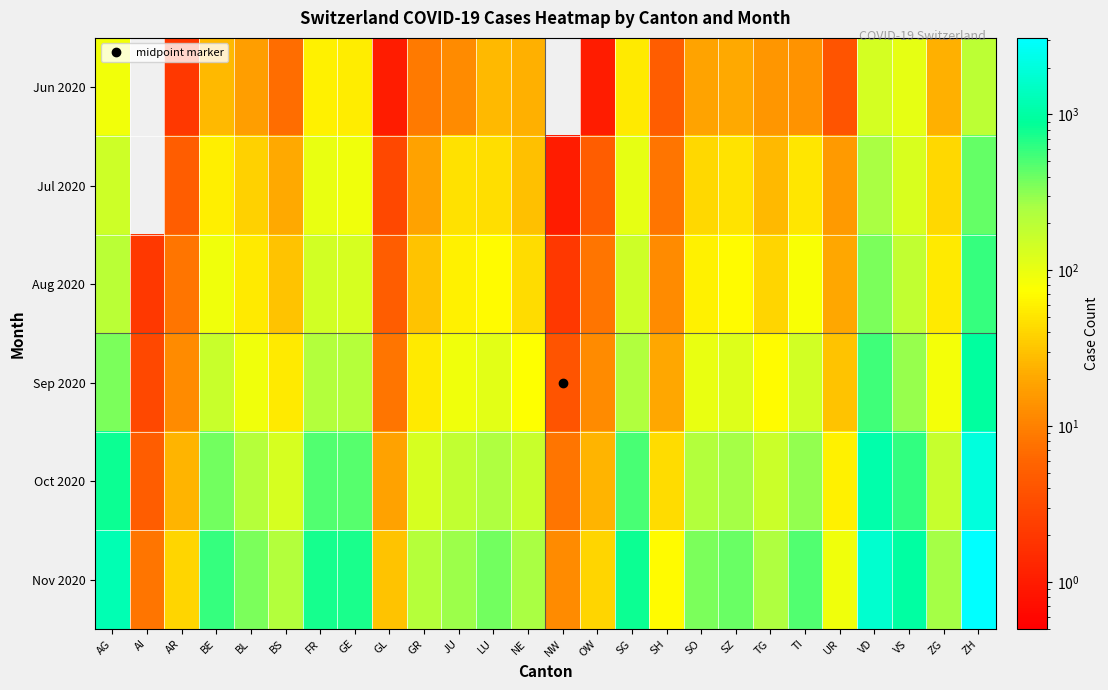

Reading right to left, list all the values displayed in this chart.

Jun 2020: ZH=190	ZG=23	VS=105	VD=138	UR=4	TI=14	TG=15	SZ=21	SO=19	SH=5	SG=54	OW=1	NW=0	NE=23	LU=27	JU=12	GR=9	GL=1	GE=56	FR=61	BS=7	BL=17	BE=27	AR=2	AI=0	AG=88
Jul 2020: ZH=424	ZG=41	VS=128	VD=252	UR=16	TI=50	TG=27	SZ=49	SO=41	SH=8	SG=104	OW=5	NW=1	NE=29	LU=46	JU=47	GR=18	GL=3	GE=92	FR=101	BS=21	BL=38	BE=59	AR=5	AI=0	AG=153
Aug 2020: ZH=600	ZG=55	VS=180	VD=350	UR=20	TI=80	TG=40	SZ=70	SO=60	SH=12	SG=150	OW=8	NW=2	NE=45	LU=70	JU=60	GR=30	GL=5	GE=130	FR=140	BS=30	BL=55	BE=90	AR=8	AI=2	AG=200
Sep 2020: ZH=950	ZG=85	VS=290	VD=550	UR=30	TI=140	TG=70	SZ=120	SO=100	SH=20	SG=230	OW=12	NW=4	NE=75	LU=110	JU=90	GR=55	GL=8	GE=210	FR=220	BS=55	BL=90	BE=160	AR=12	AI=3	AG=350
Oct 2020: ZH=2000	ZG=170	VS=620	VD=1100	UR=60	TI=300	TG=155	SZ=260	SO=220	SH=45	SG=510	OW=25	NW=8	NE=160	LU=240	JU=180	GR=130	GL=18	GE=460	FR=480	BS=130	BL=210	BE=380	AR=25	AI=5	AG=800
Nov 2020: ZH=3100	ZG=260	VS=980	VD=1700	UR=90	TI=480	TG=240	SZ=410	SO=350	SH=70	SG=800	OW=40	NW=12	NE=250	LU=380	JU=280	GR=210	GL=30	GE=720	FR=750	BS=220	BL=350	BE=600	AR=40	AI=8	AG=1200